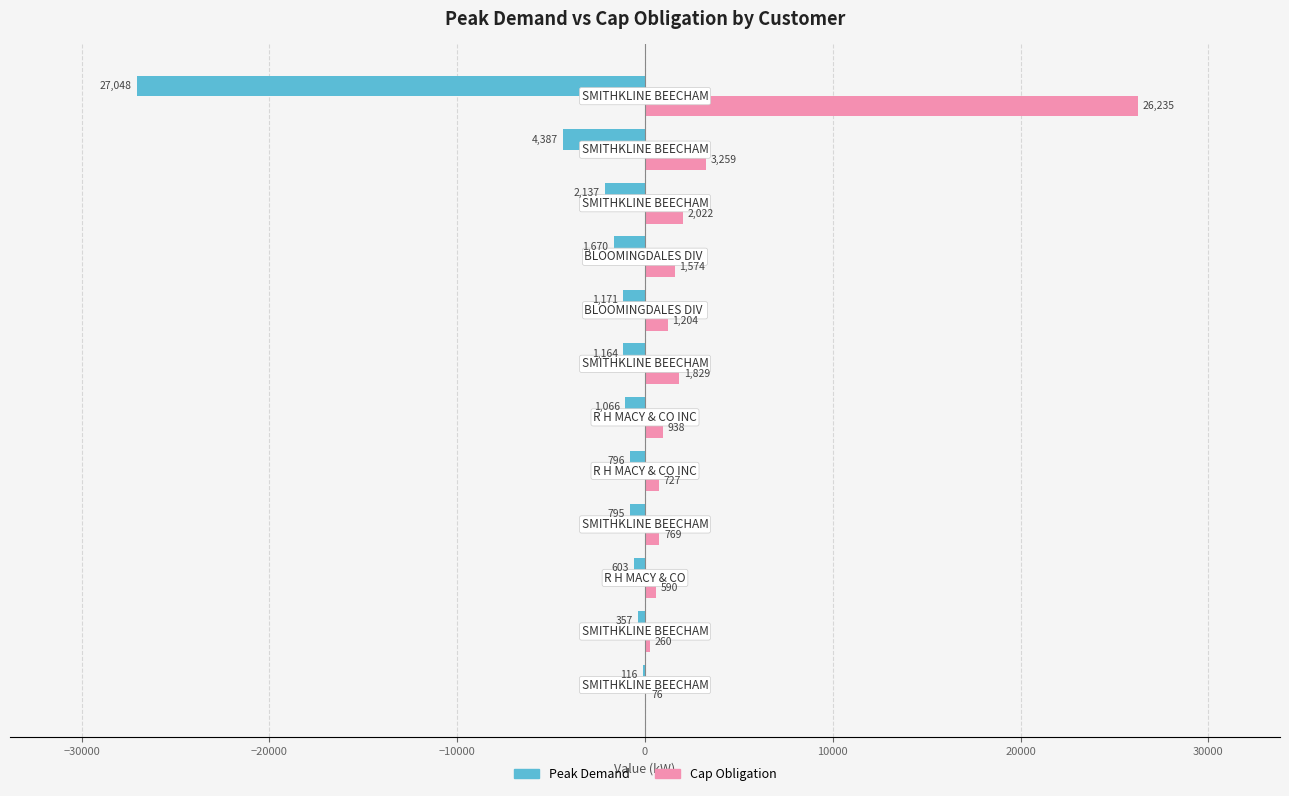

Which series has the largest total across all categories?

Cap Obligation